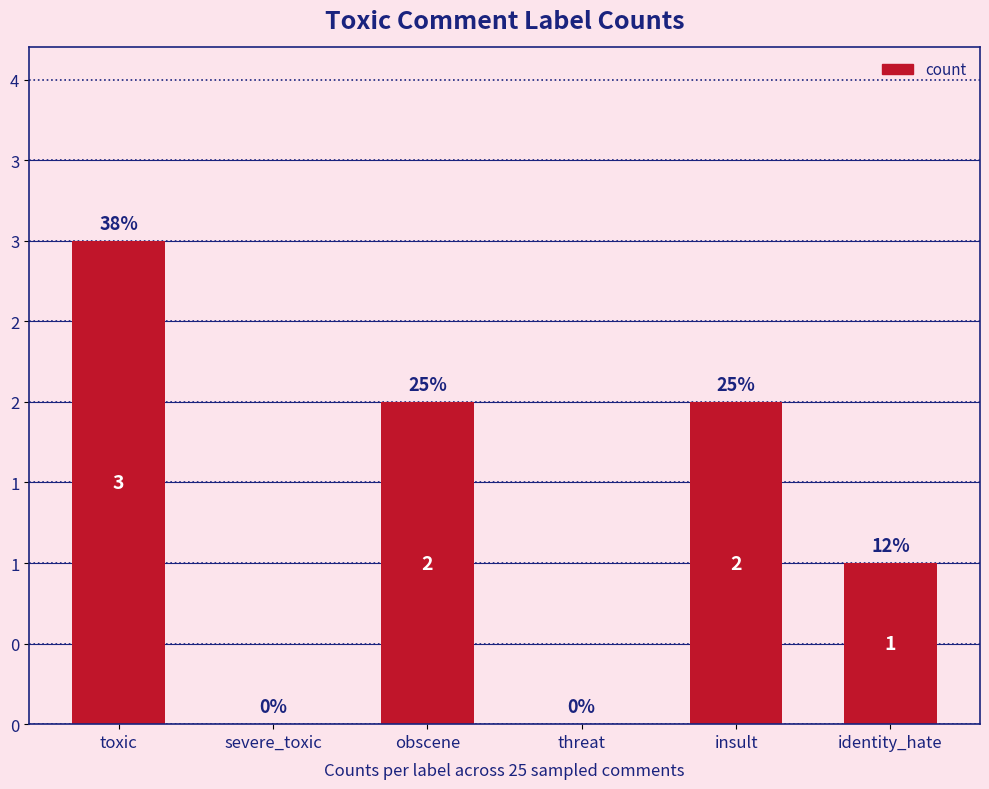

Between identity_hate and insult, which is larger?

insult